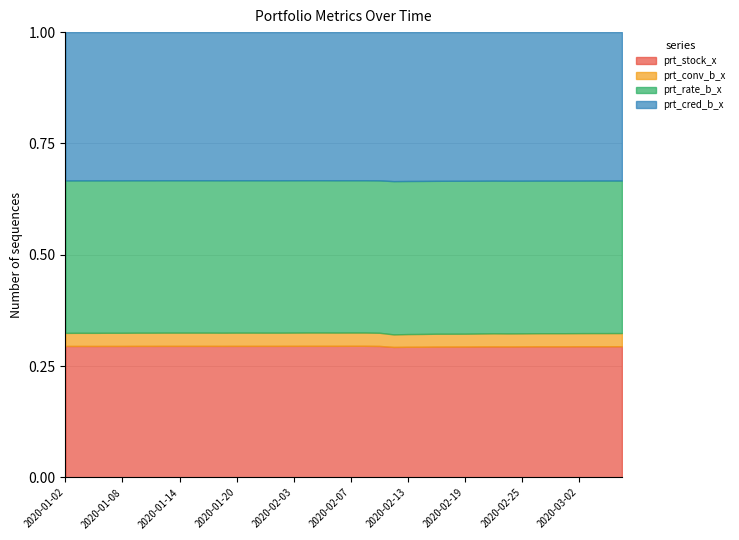

At which category does prt_stock_x reach its first local peak?

2020-02-21